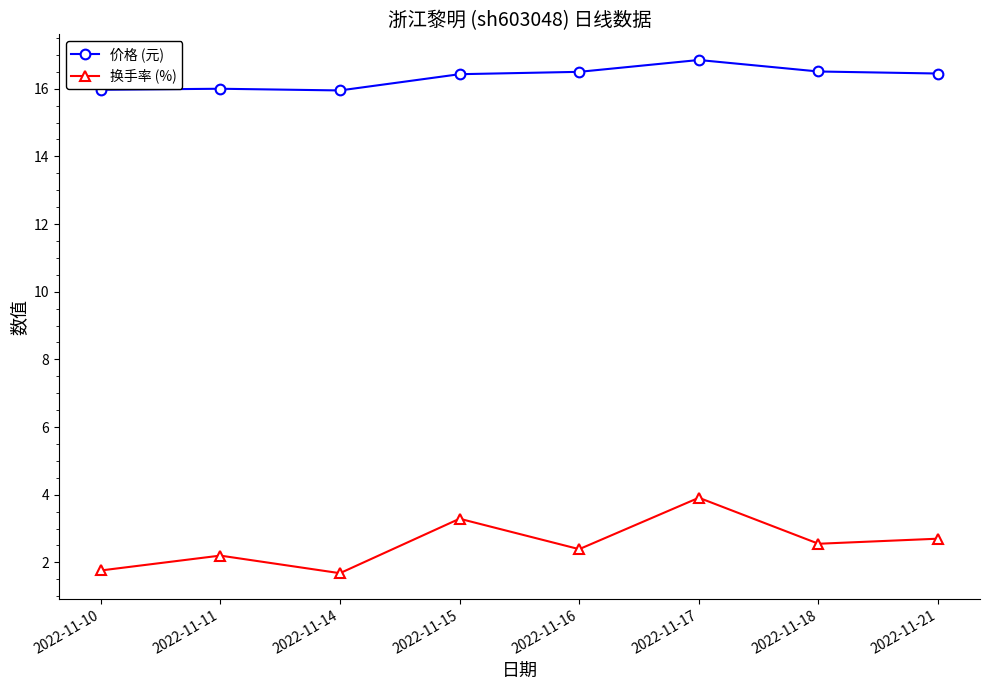

List the series in order of their overall mean, lowest first.

换手率 (%), 价格 (元)